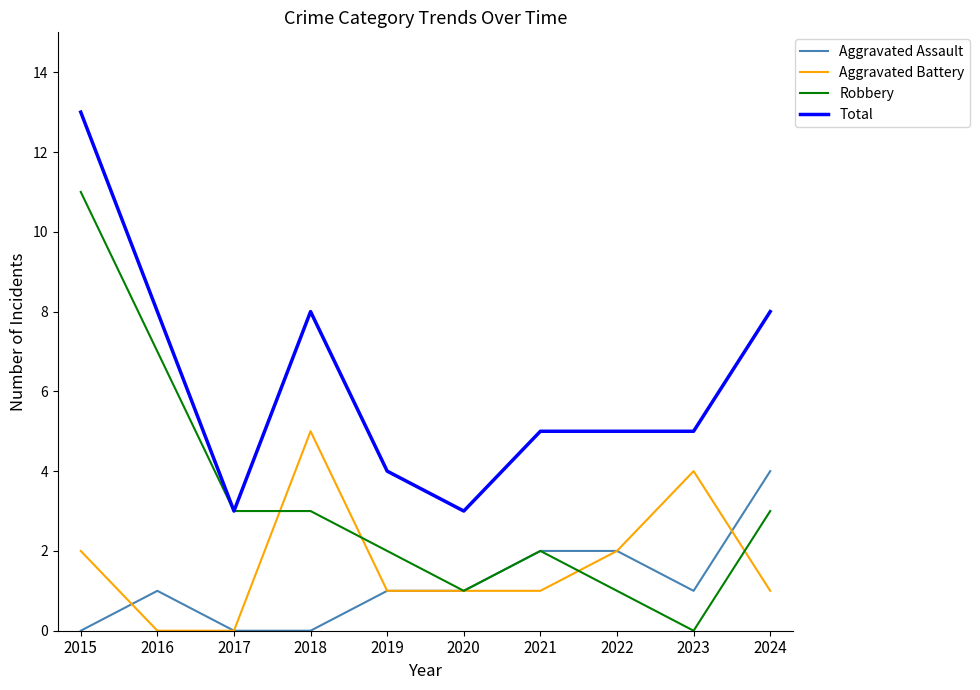

Which series has the widest spread of values?

Robbery